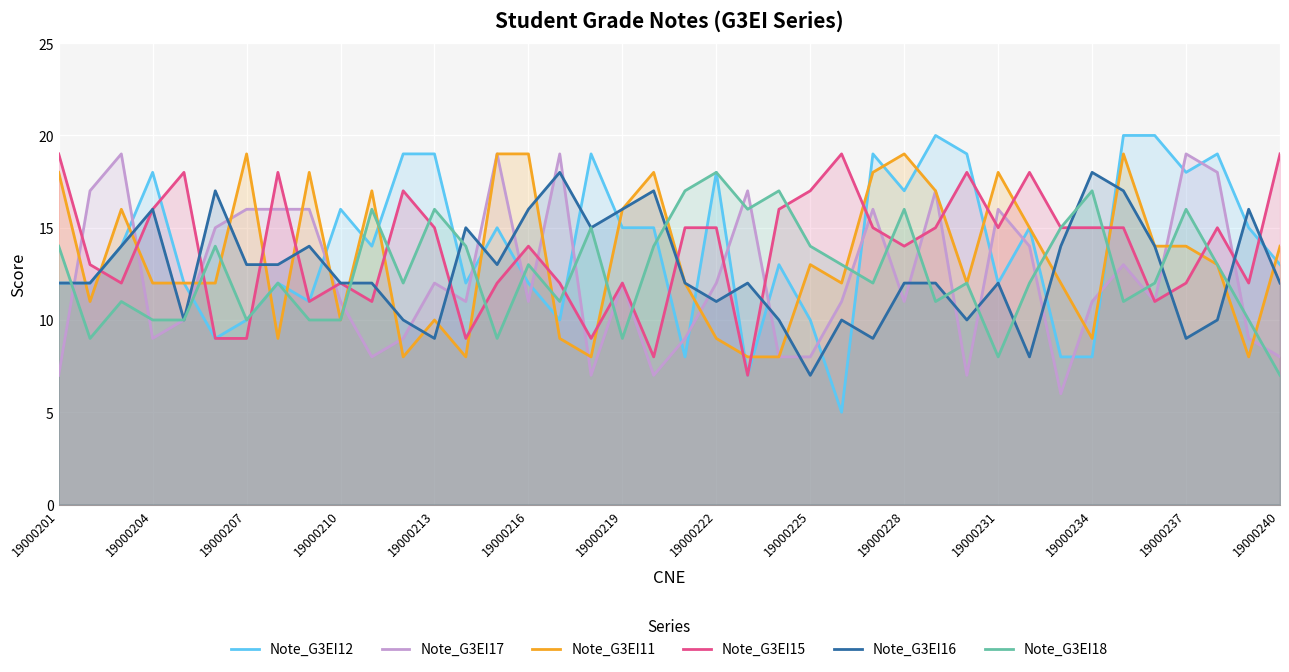

At which category does Note_G3EI16 reach its first local peak?

19000204